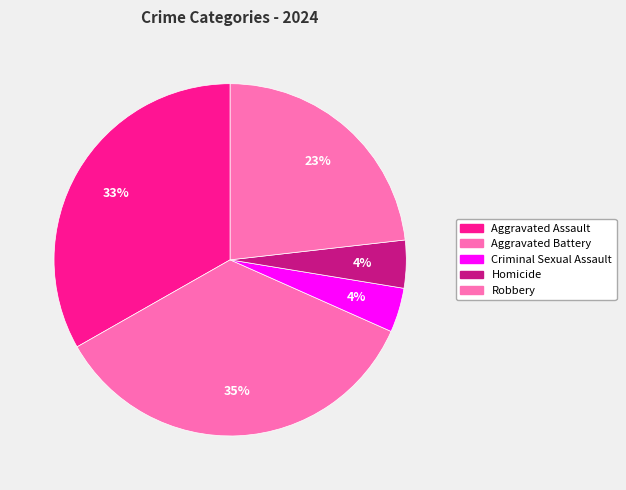

To the nearest percent, what portion does Homicide represent?

4%